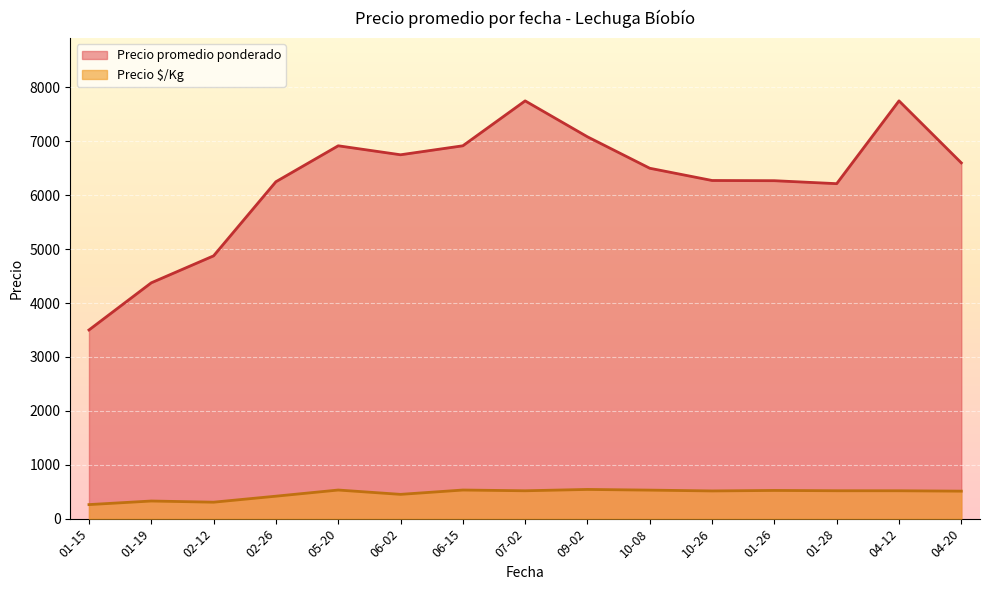

What is the spread (max minus min) of values at 06-15?

6386.0